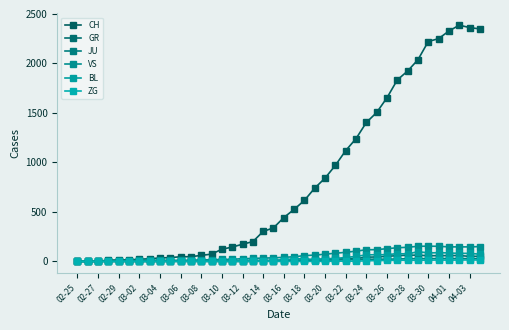

Reading left to right, what are all the values shown in this chart?

CH: 0	1	2	13	15	16	22	27	35	39	47	48	61	74	123	145	174	200	303	339	443	526	617	741	842	971	1120	1241	1404	1505	1654	1834	1924	2038	2222	2251	2328	2387	2363	2349
GR: 0	0	0	0	0	0	0	0	0	0	0	0	0	0	0	0	0	0	6	0	9	9	13	18	24	24	27	29	43	45	52	58	63	63	58	58	59	60	51	52
JU: 0	0	1	1	1	1	1	1	1	2	5	5	5	5	5	6	6	8	8	9	9	11	11	12	14	13	18	18	22	23	22	25	27	28	28	29	29	29	28	27
VS: 0	0	0	6	6	7	10	12	13	11	12	12	16	17	20	21	28	30	34	36	42	47	59	64	73	83	92	104	118	119	129	138	143	153	154	153	147	147	147	150
BL: 0	0	0	0	1	1	1	1	1	1	4	4	4	4	5	3	9	12	8	12	17	26	27	19	27	30	40	51	66	68	68	79	75	99	86	88	86	81	82	73
ZG: 0	0	0	0	0	0	0	0	0	0	0	0	0	0	0	0	0	0	0	0	0	0	0	1	1	3	3	3	6	9	10	12	12	12	13	14	13	14	15	14